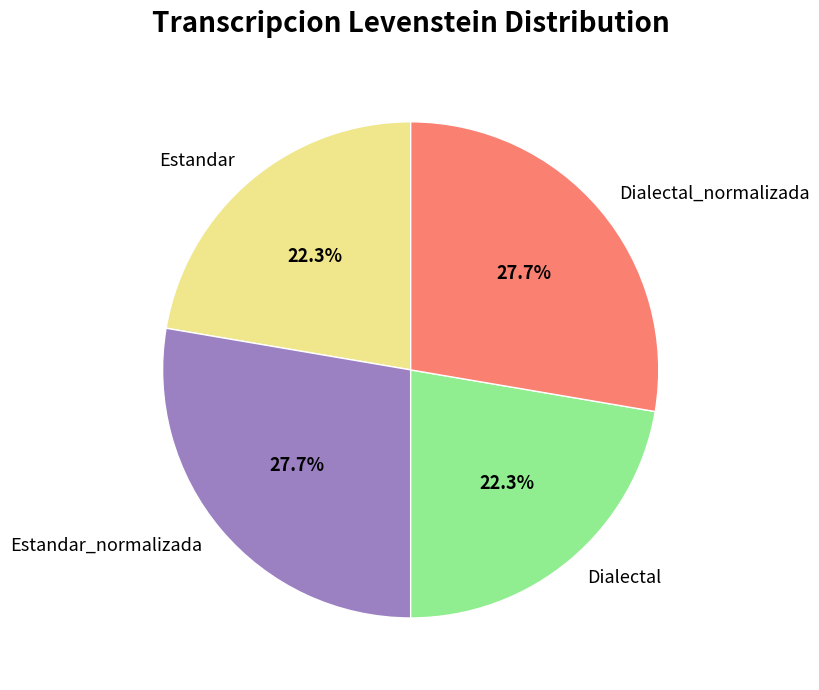

Approximately how many times larger is the value at Estandar compared to Dialectal_normalizada?

0.8